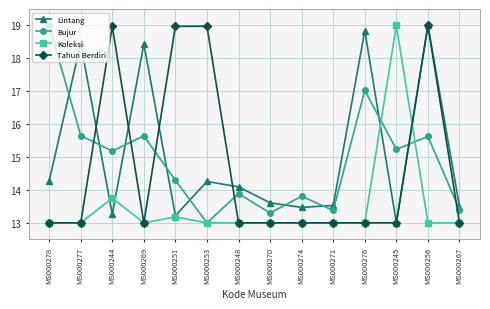

What is the value of the Tahun Berdiri point at the 2nd from the left?

13.0